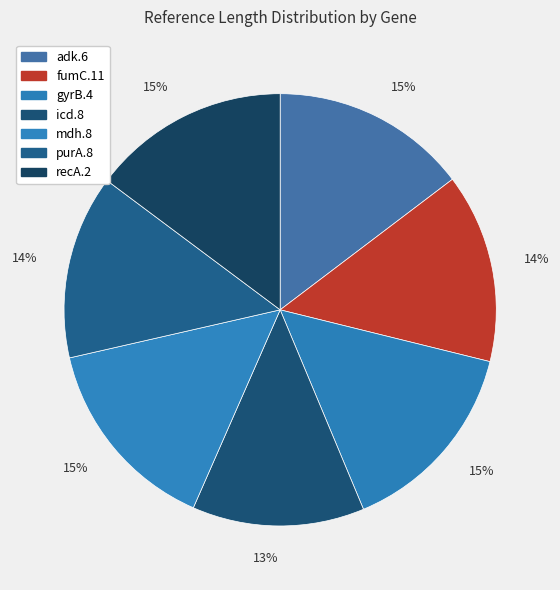

Which slice is the smallest?

icd.8